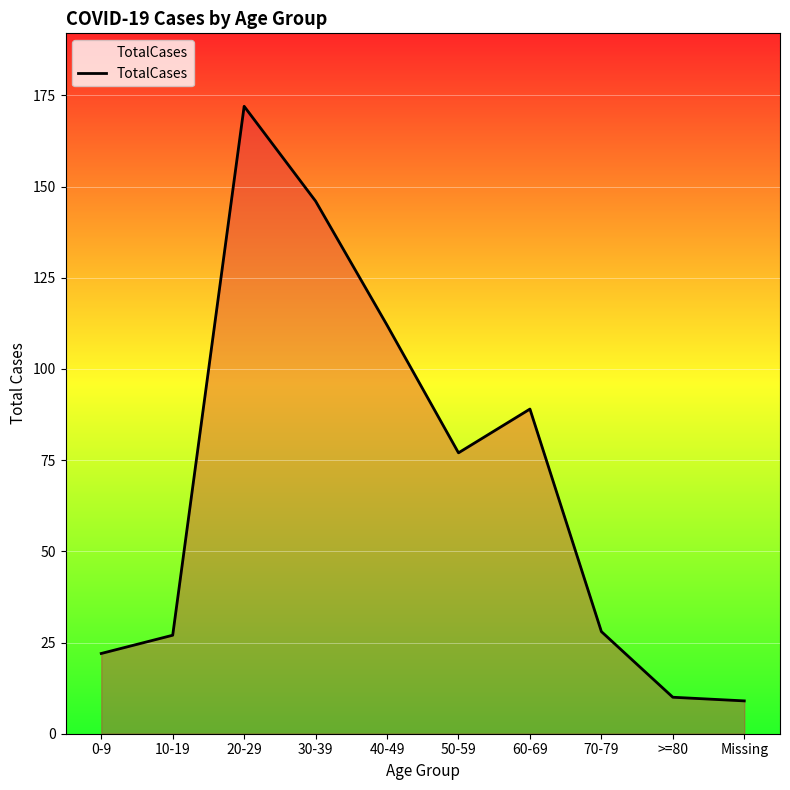

How many interior local peaks (higher than both neighbors) does the data have?

2